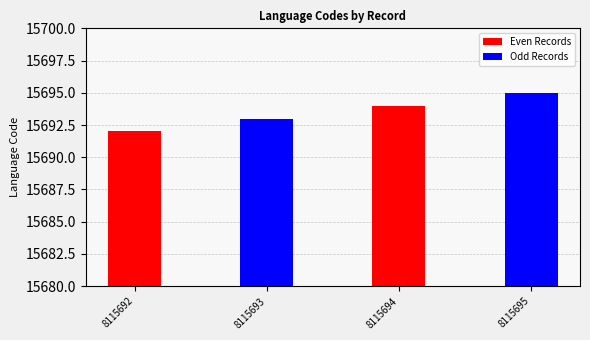

At which label does Odd Records reach its minimum?

8115692